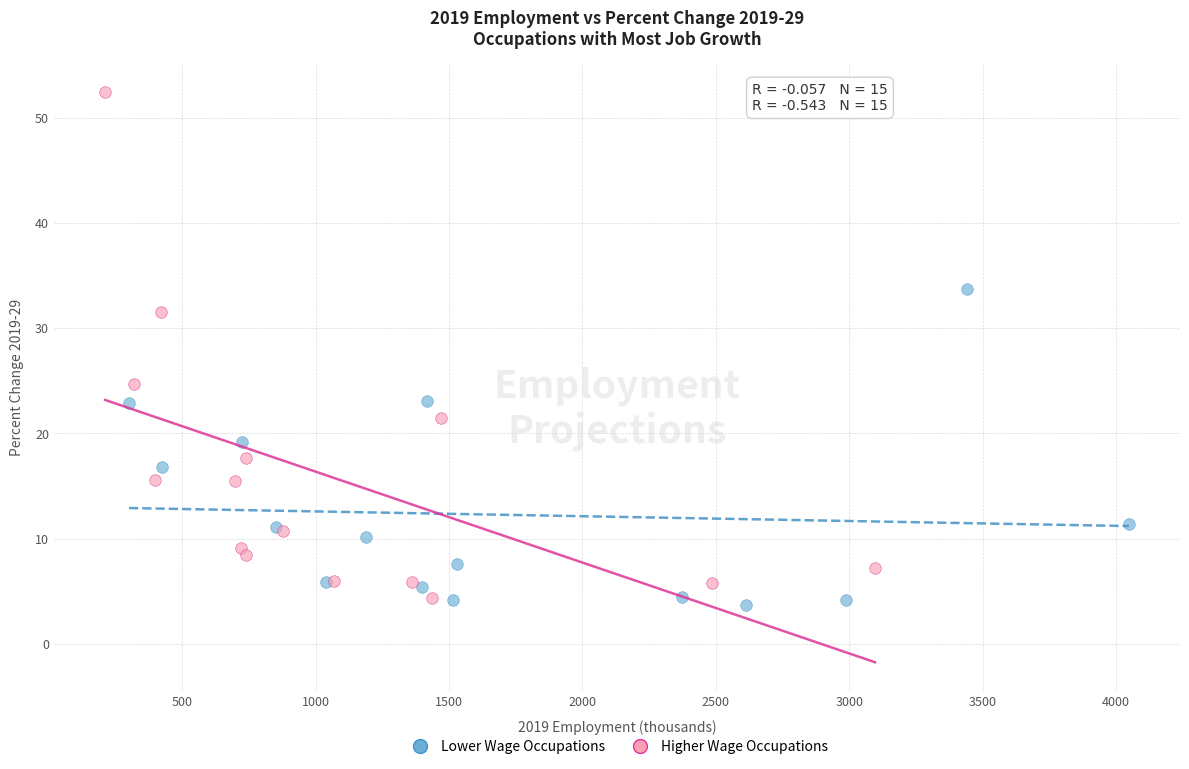

Which series contains the highest Y value?

Higher Wage Occupations